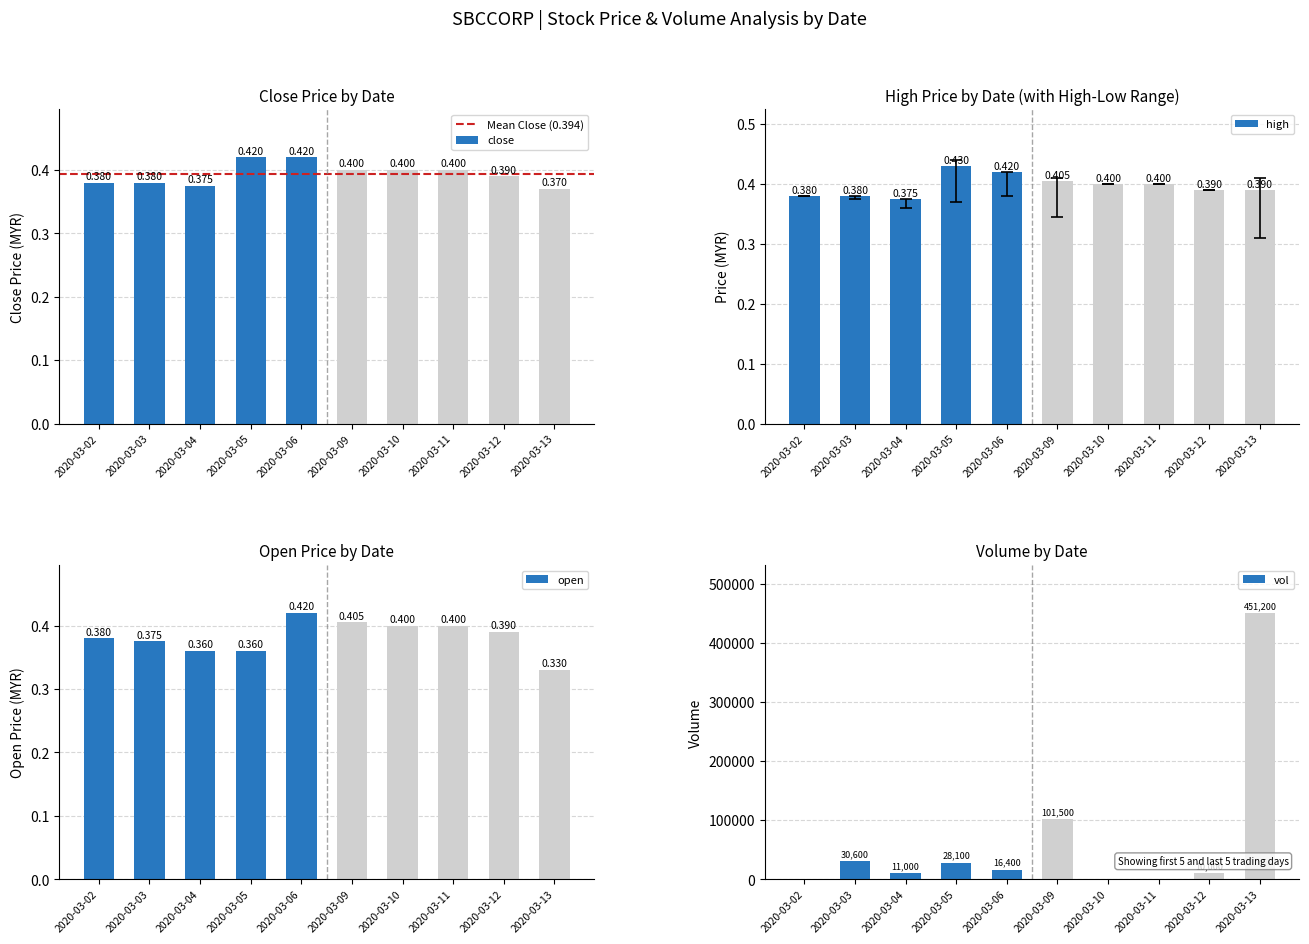

What is the maximum value for vol?

451200